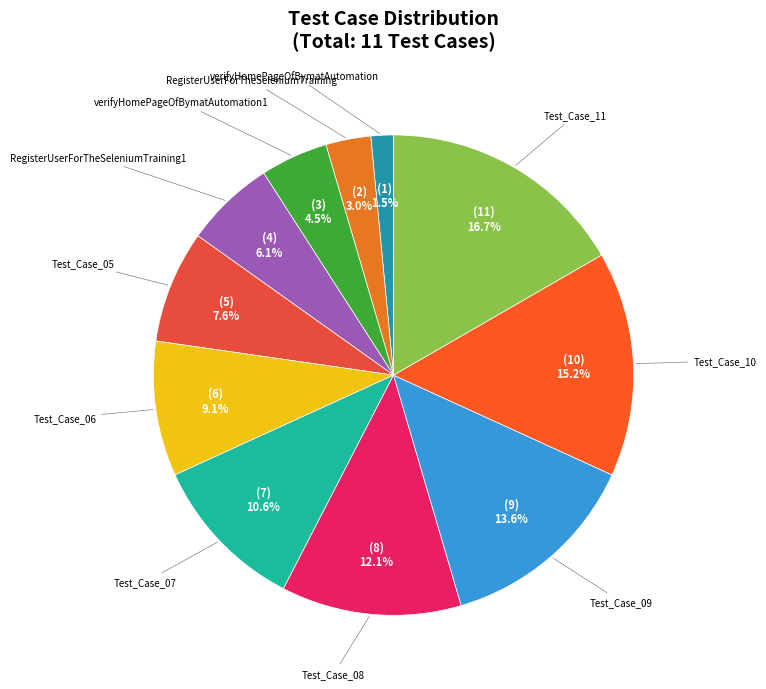

Does Test_Case_05 represent more than half of the total?

No